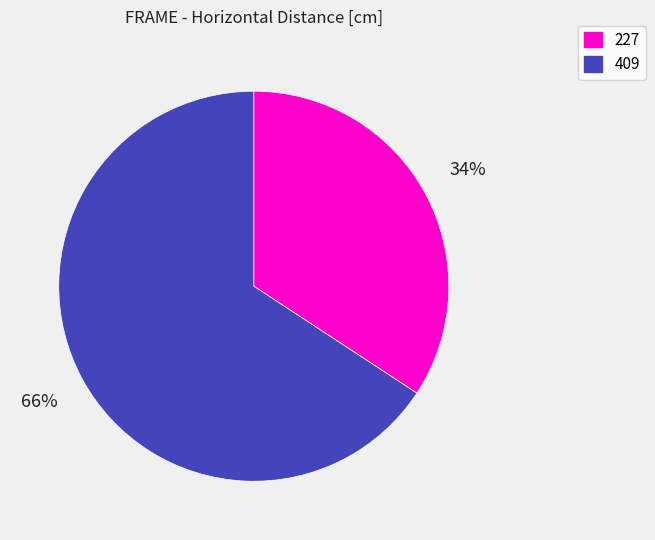

Between 227 and 409, which is larger?

409